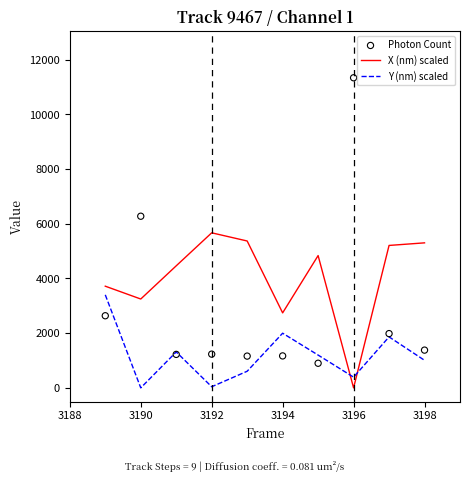

Which series contains the lowest Y value?

X (nm) scaled